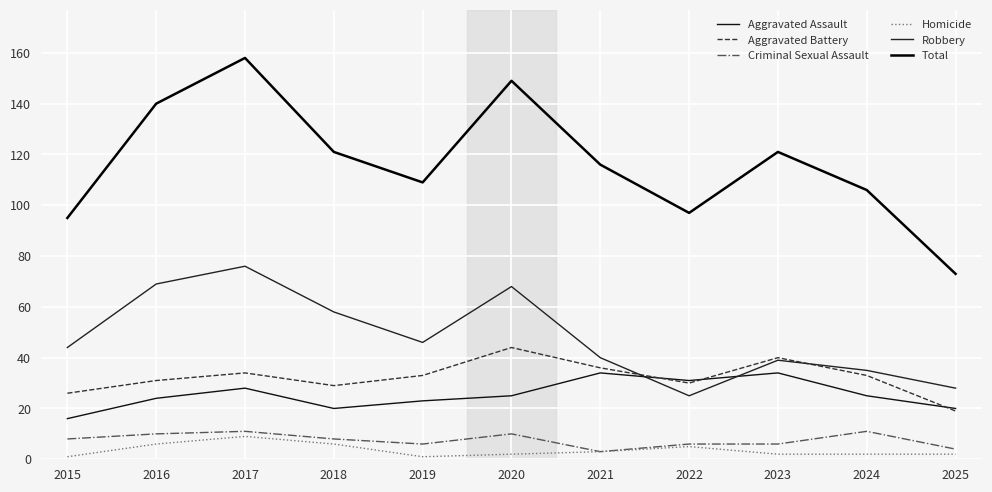

Reading left to right, what are all the values shown in this chart?

Aggravated Assault: 16	24	28	20	23	25	34	31	34	25	20
Aggravated Battery: 26	31	34	29	33	44	36	30	40	33	19
Criminal Sexual Assault: 8	10	11	8	6	10	3	6	6	11	4
Homicide: 1	6	9	6	1	2	3	5	2	2	2
Robbery: 44	69	76	58	46	68	40	25	39	35	28
Total: 95	140	158	121	109	149	116	97	121	106	73